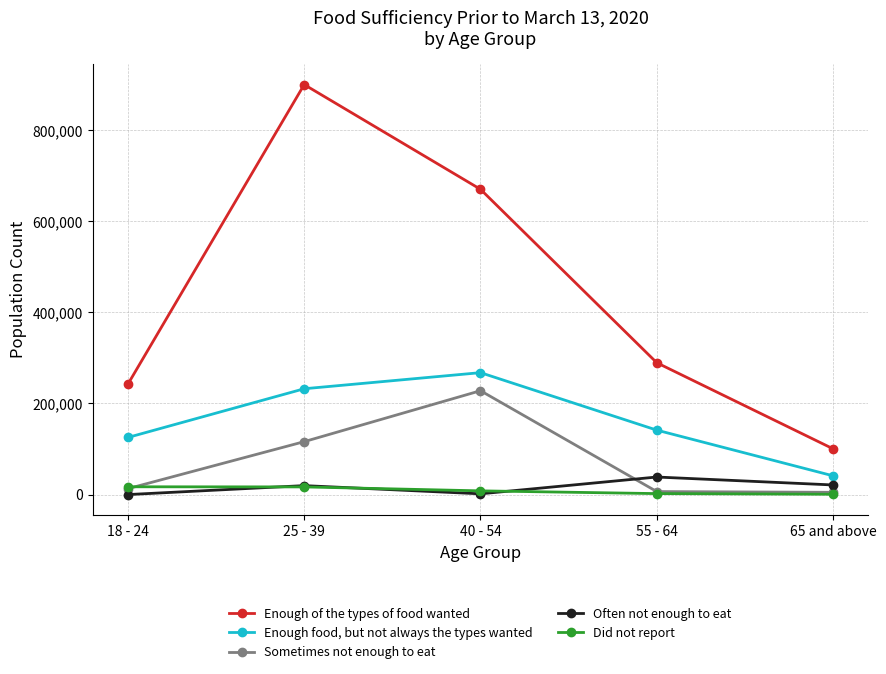

What is the maximum value shown in the chart?

900211